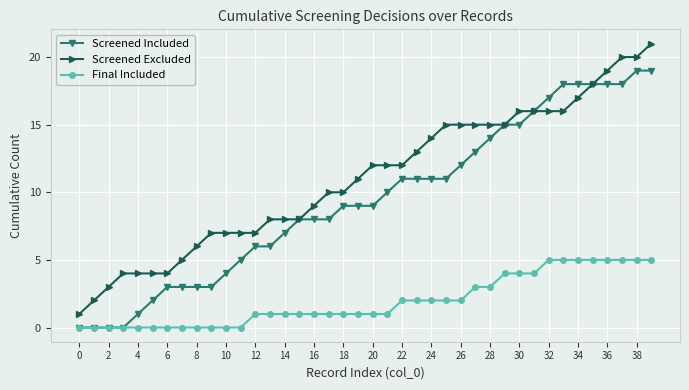

True or false: Screened Excluded and Final Included cross at least once.

False